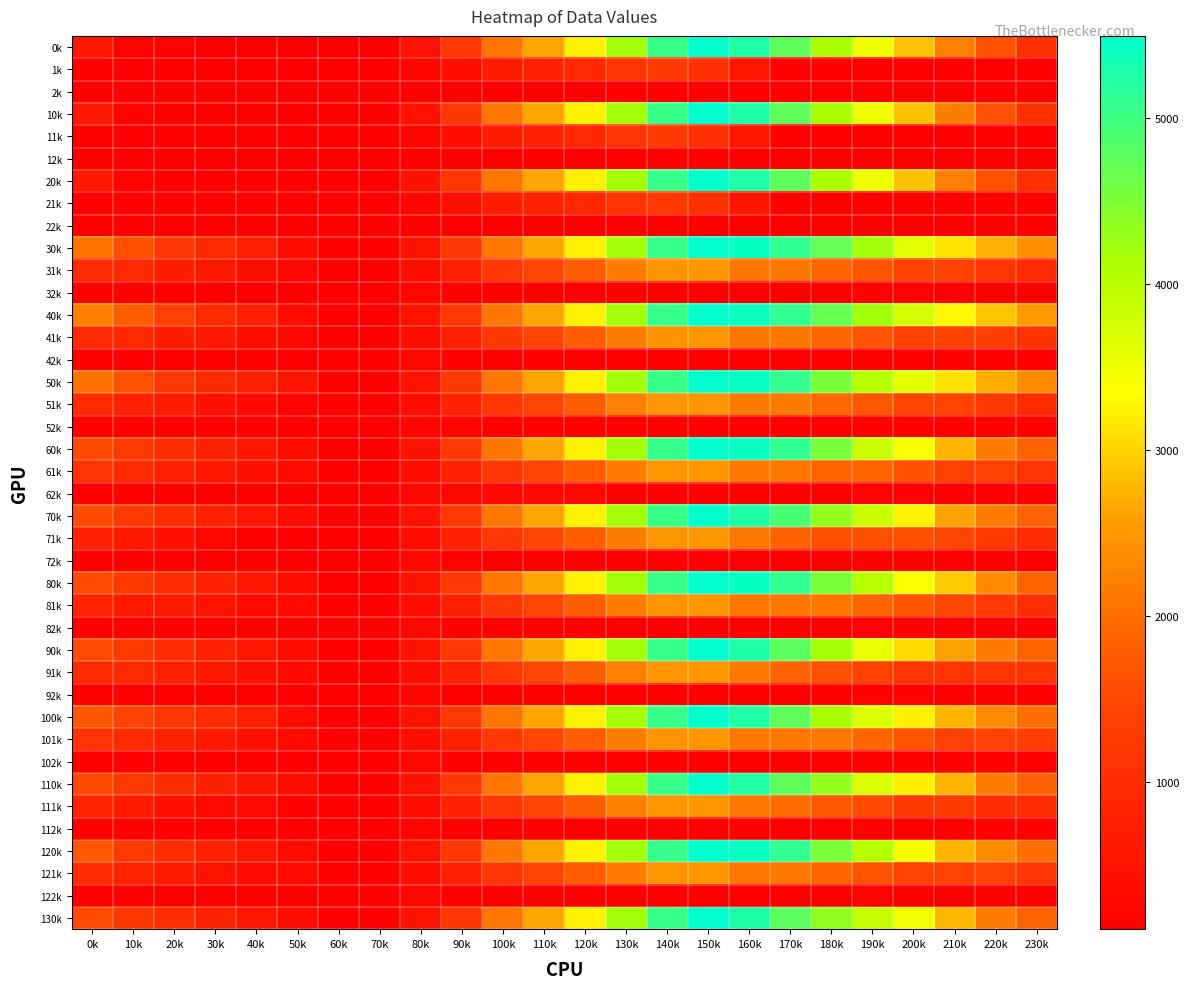

At 140k, list the series in order from largest to smallest.

0k, 10k, 20k, 30k, 40k, 50k, 60k, 70k, 80k, 90k, 100k, 110k, 120k, 130k, 51k, 91k, 111k, 61k, 71k, 101k, 121k, 81k, 31k, 41k, 1k, 11k, 21k, 2k, 12k, 22k, 32k, 42k, 52k, 62k, 72k, 82k, 92k, 102k, 112k, 122k